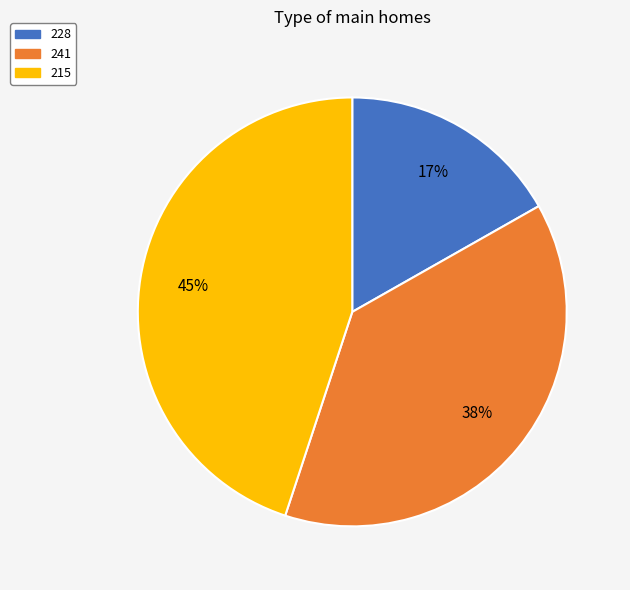

How many slices are in this pie chart?

3